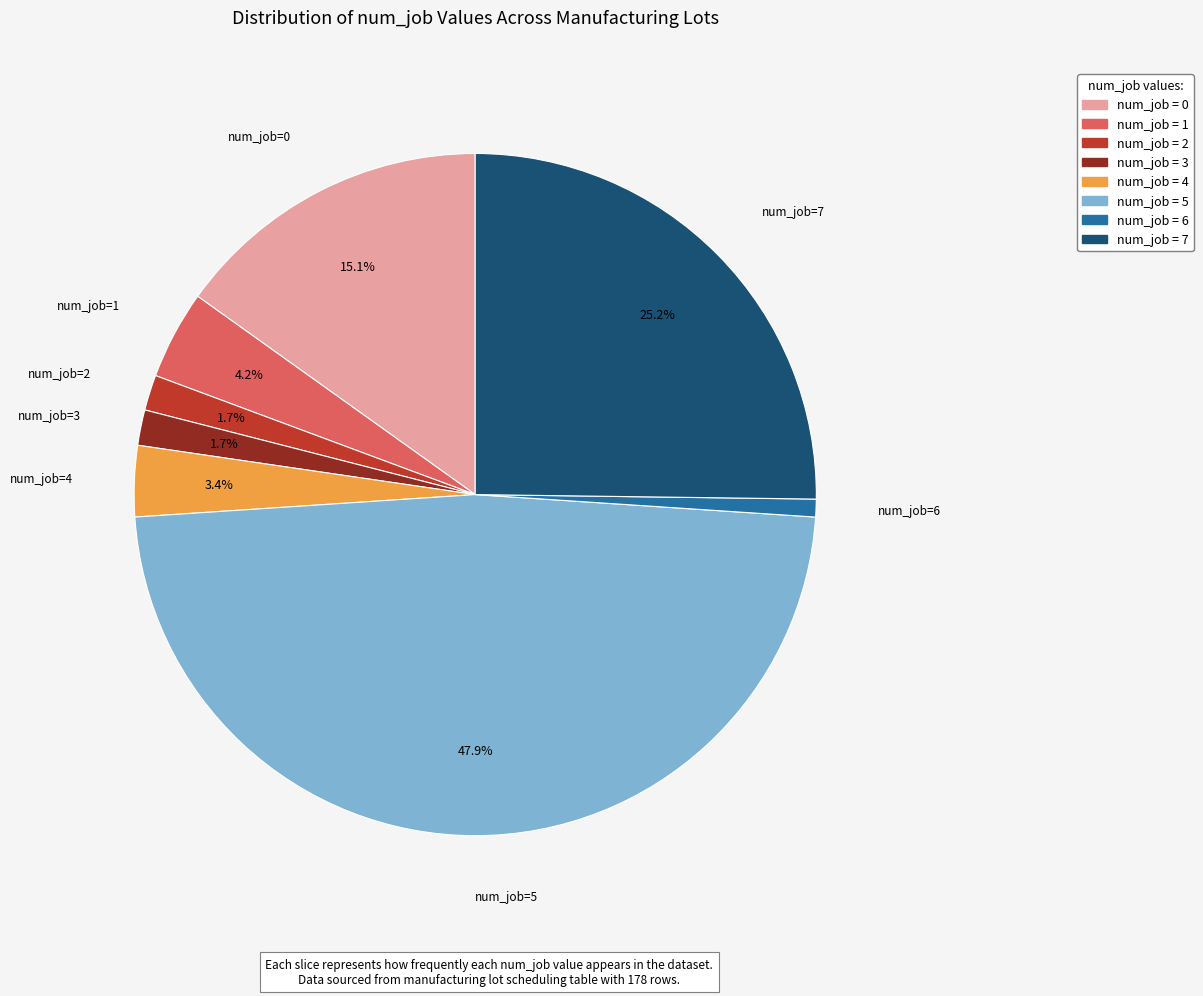

Is there any slice that represents more than half of the pie?

No